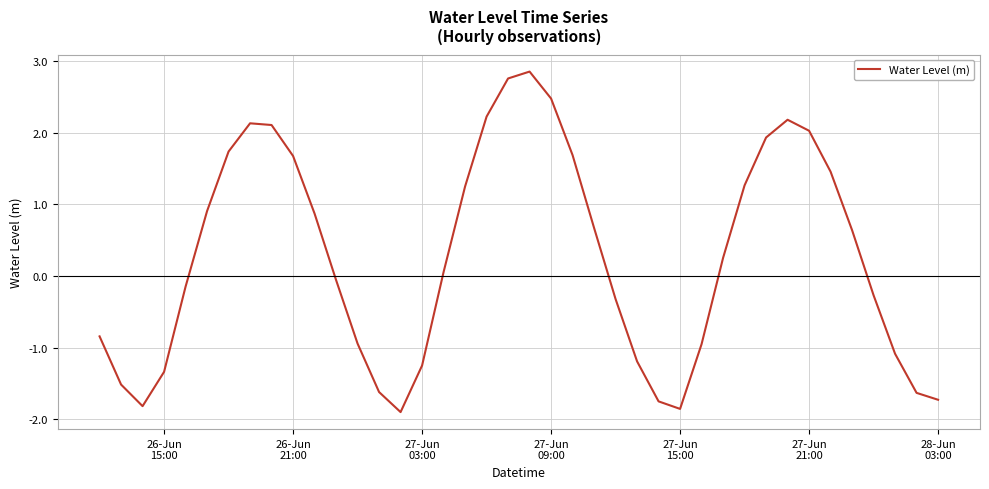

What is the difference between the maximum and minimum values?

4.8